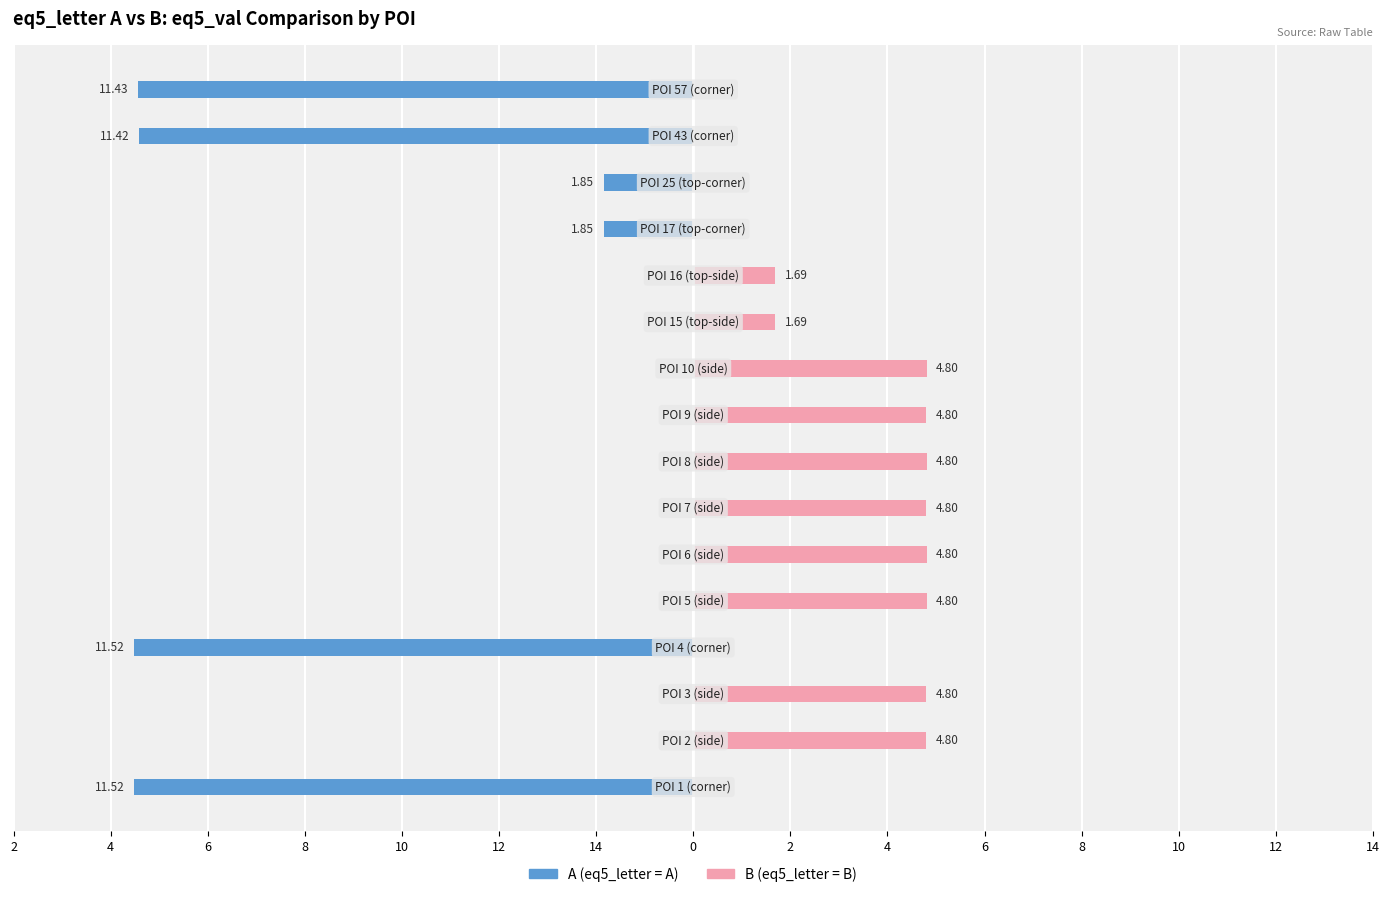

What is the total value across all series at 2?

4.8